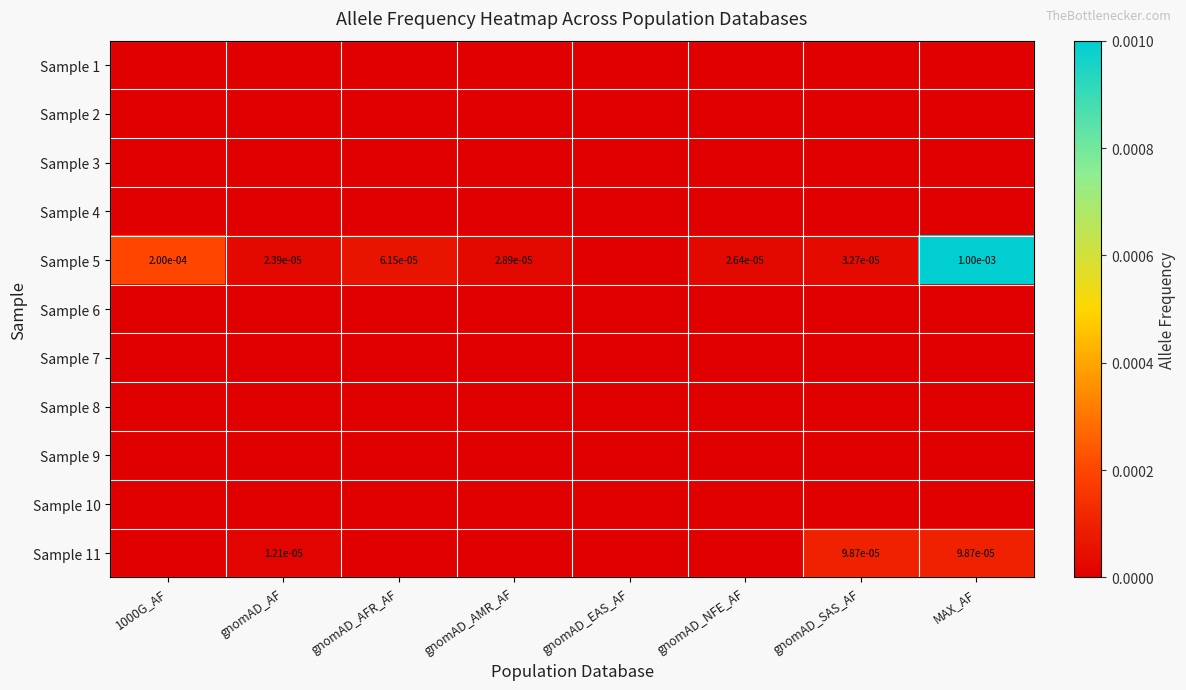

Between gnomAD_AFR_AF and gnomAD_NFE_AF, which series saw the biggest shift?

Sample 5